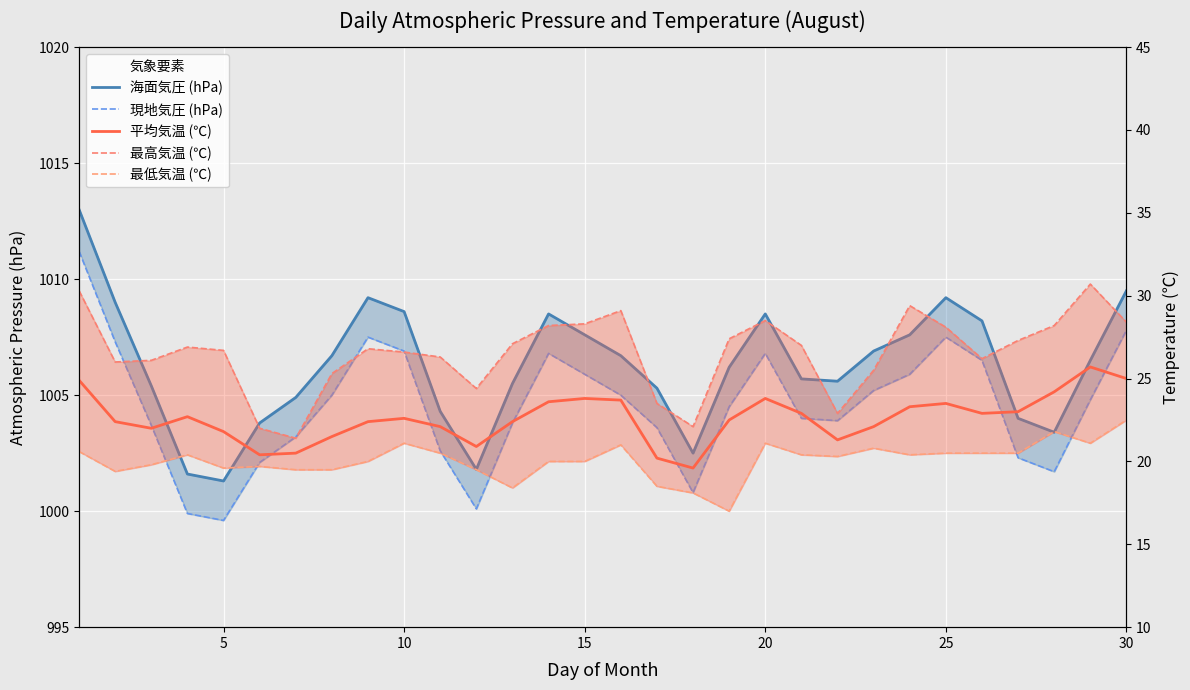

What is the highest value of the 最低気温 (℃) series?

22.5